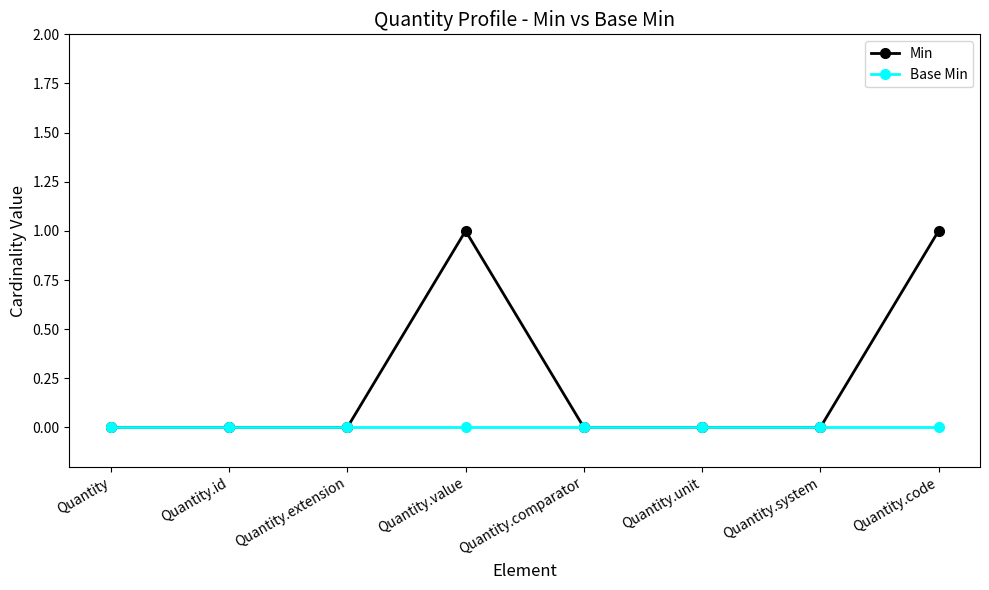

List the series in order of their overall mean, highest first.

Min, Base Min